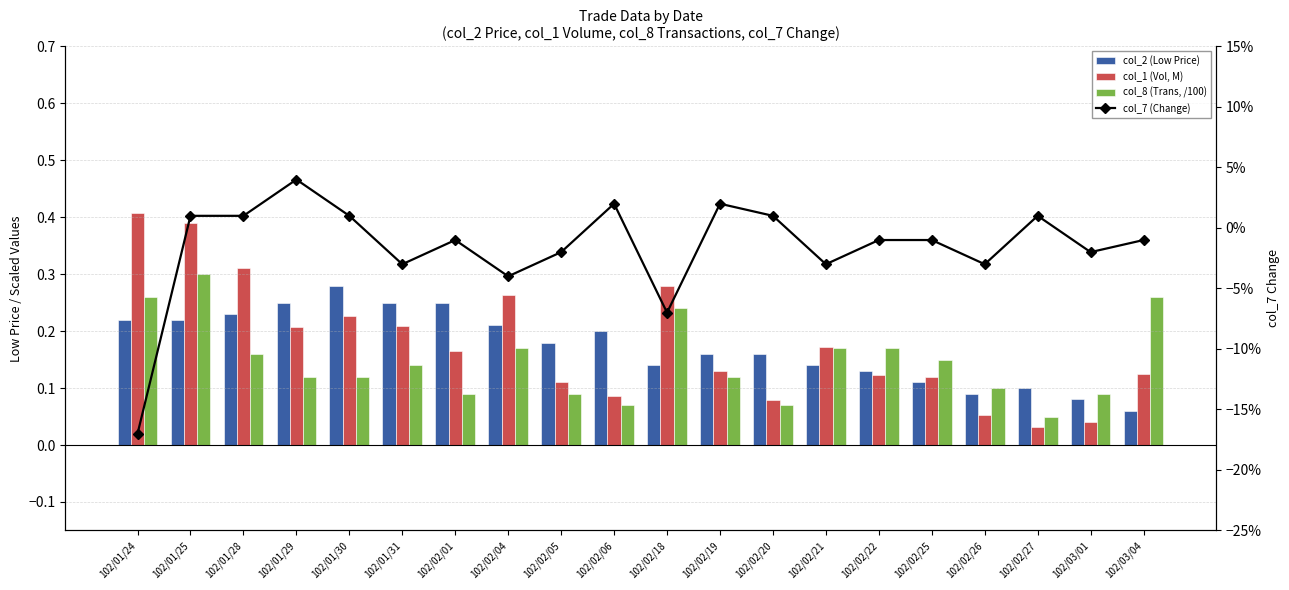

The value of col_2 (Low Price) at 102/02/21 is 0.0. True or false?

False